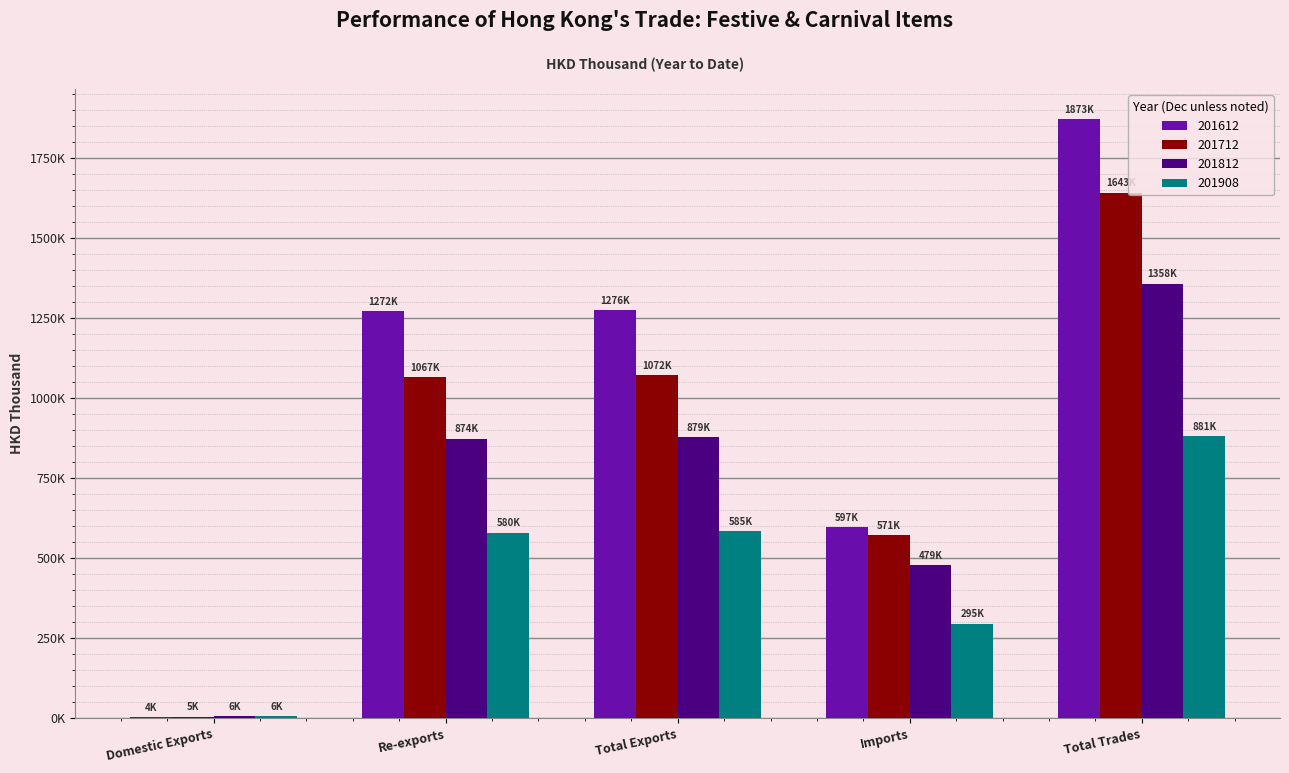

What is the value of the 201712 bar at the 5th from the left?

1642973.4